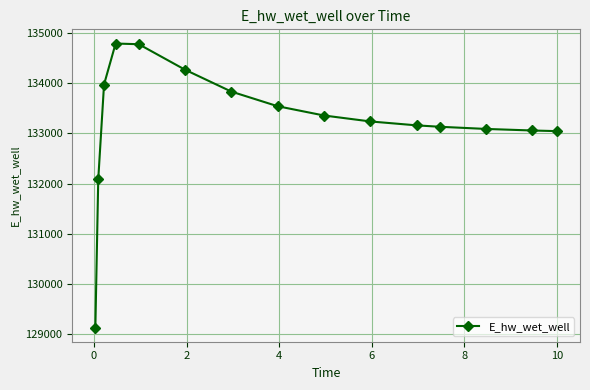

What is the difference between the maximum and second lowest values?

2706.7